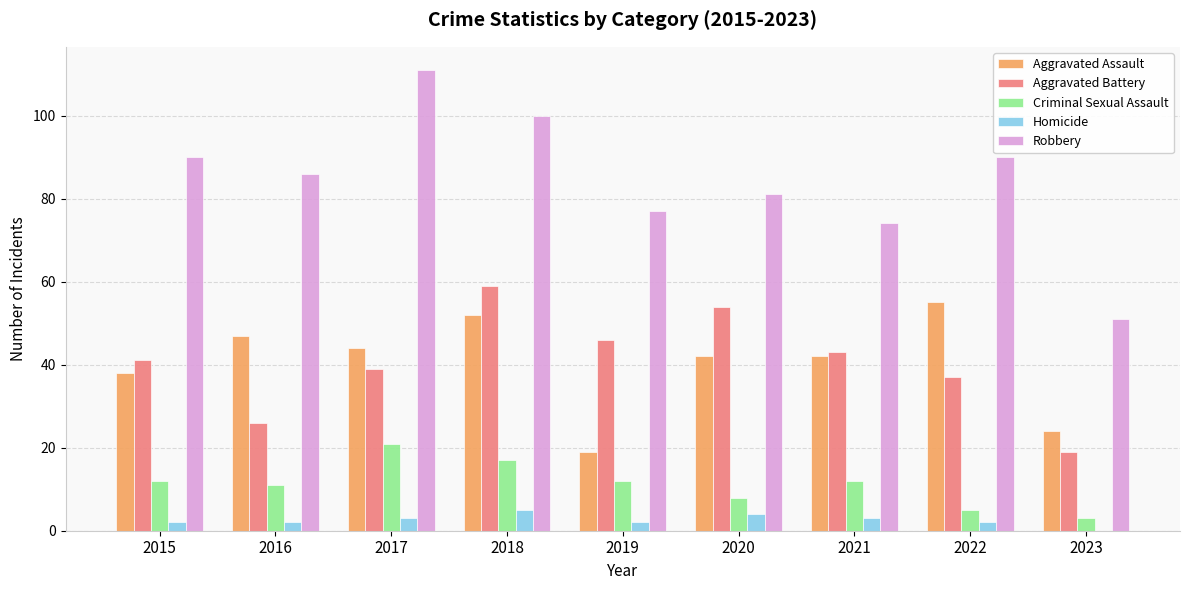

Which series has the largest range (max minus min)?

Robbery